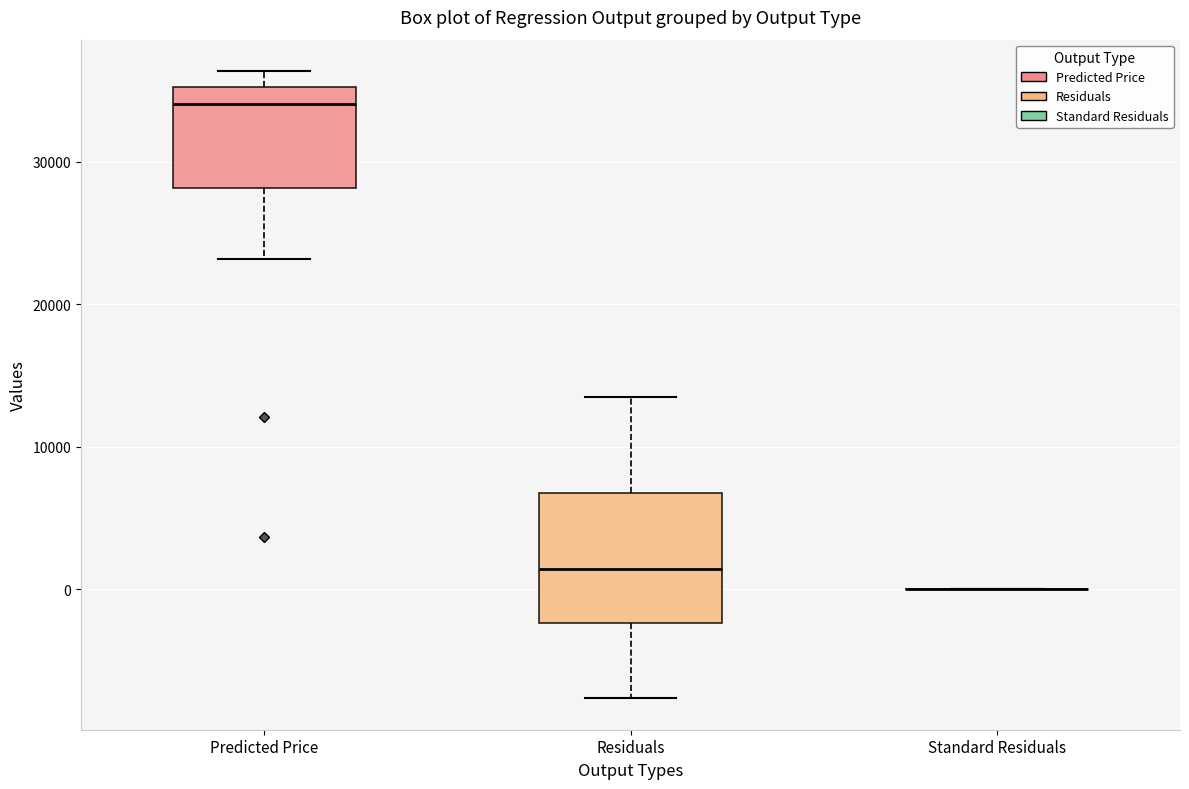

Comparing the boxes themselves (not the whiskers), which one is the tallest?

Residuals